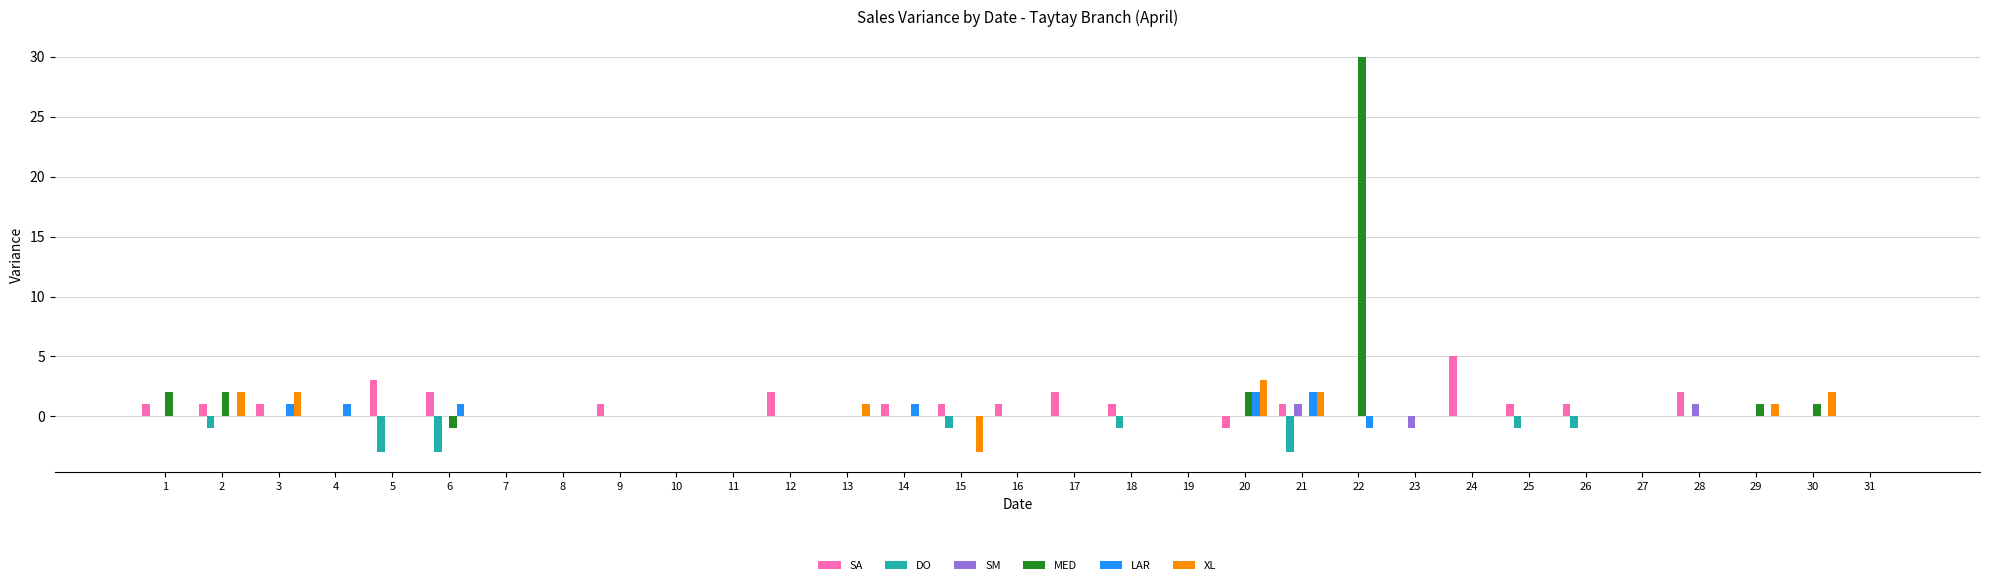

What is the difference between the DO values at 2 and 11?

1